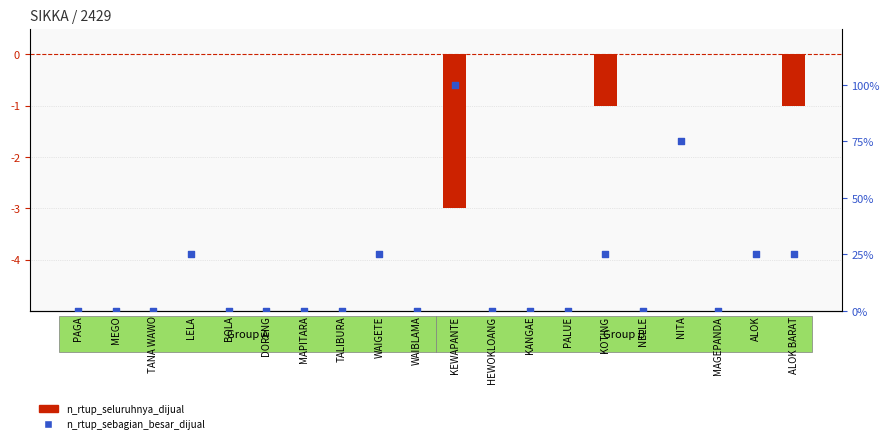

Is the value of n_rtup_seluruhnya_dijual at TALIBURA greater than the value of n_rtup_sebagian_besar_dijual at DORENG?

No